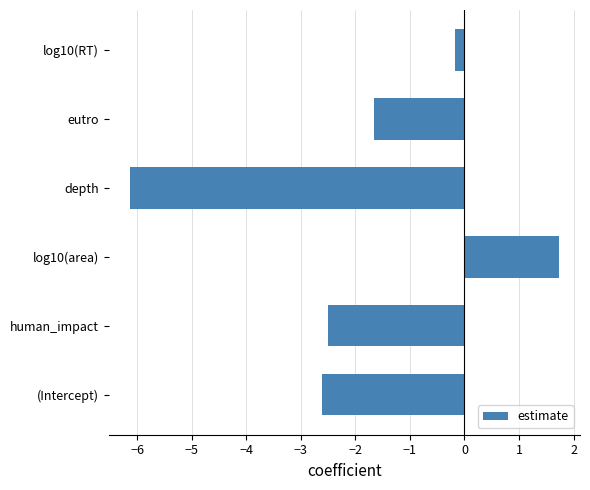

Reading bottom to top, what are all the values shown in this chart?

(Intercept)=-2.6	human_impact=-2.5	log10(area)=1.7	depth=-6.1	eutro=-1.7	log10(RT)=-0.2